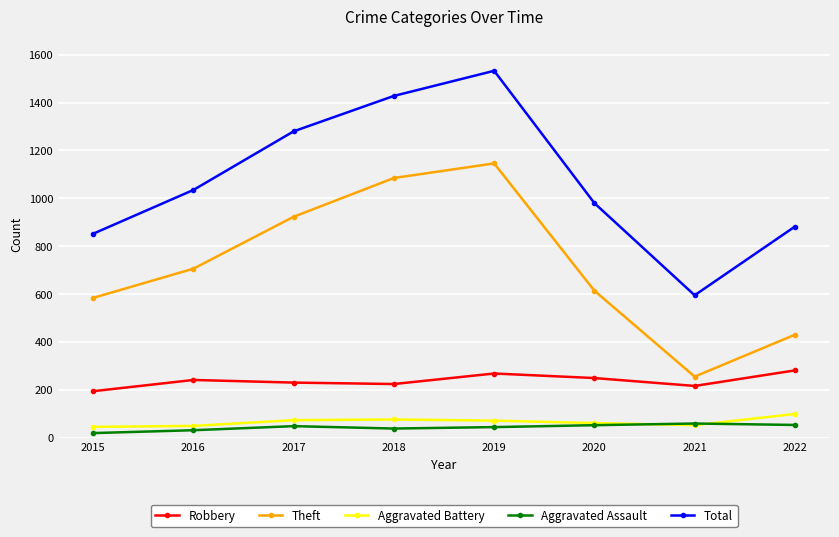

Is it true that Aggravated Assault equals 31 at 2016?

True